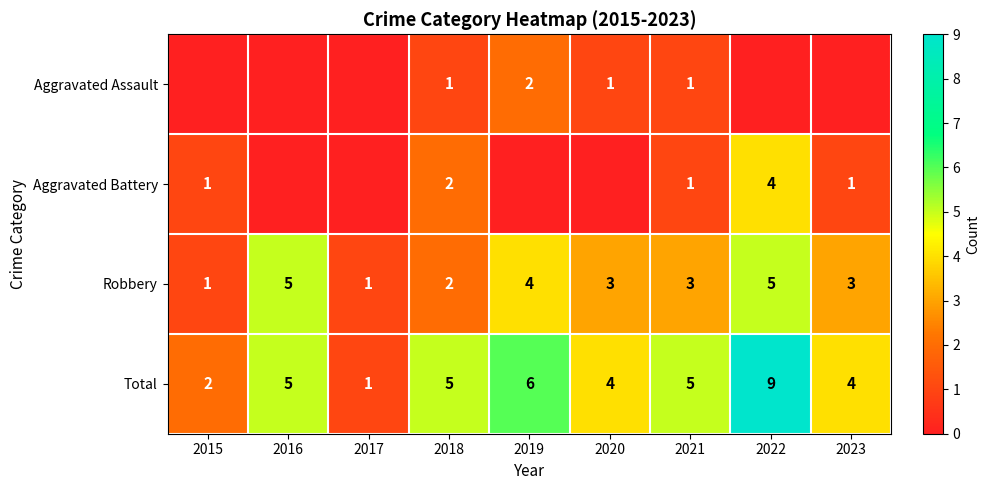

The Total series shows 5 at 2018. True or false?

True